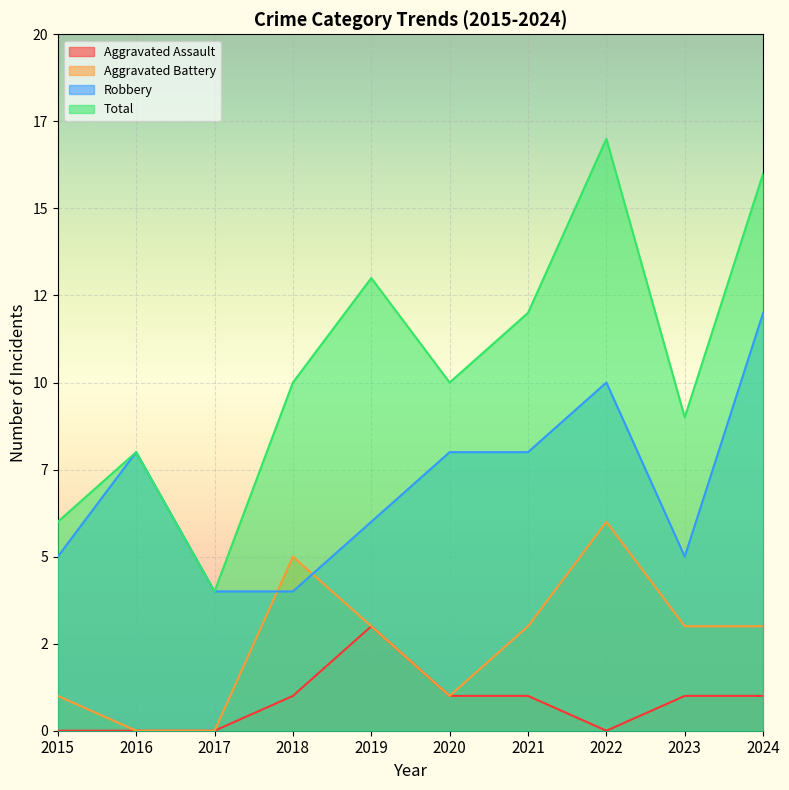

Which series has the widest spread of values?

Total